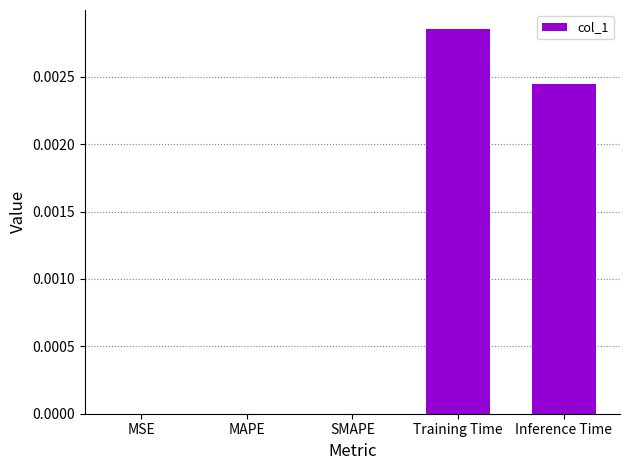

How many distinct data groups are displayed?

1